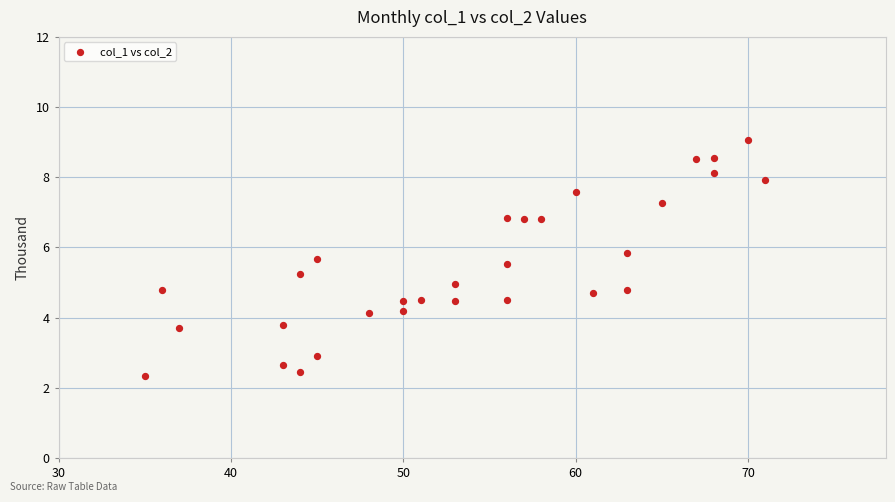

What is the range of X values (max minus min)?

36.0